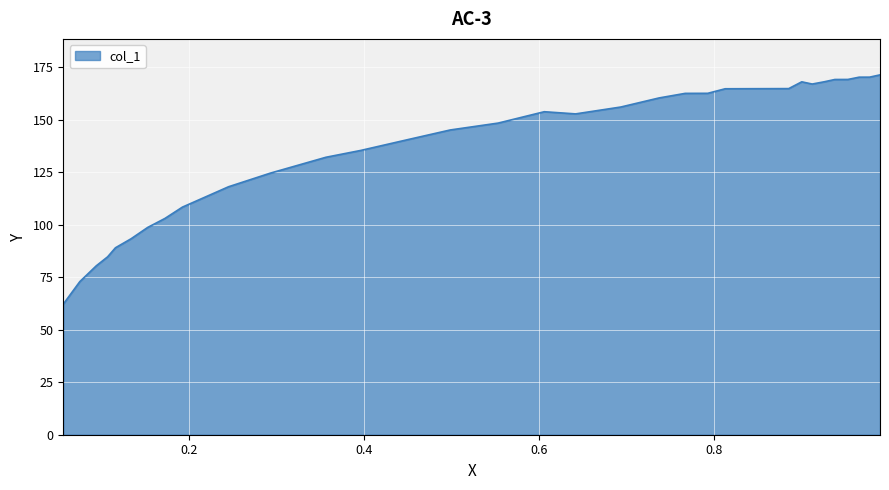

What is the smallest value displayed?

62.2